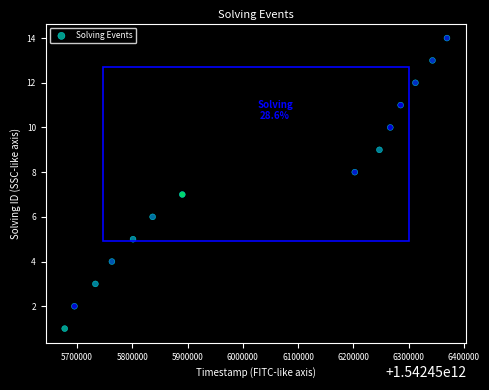

What is the range of X values (max minus min)?

691785